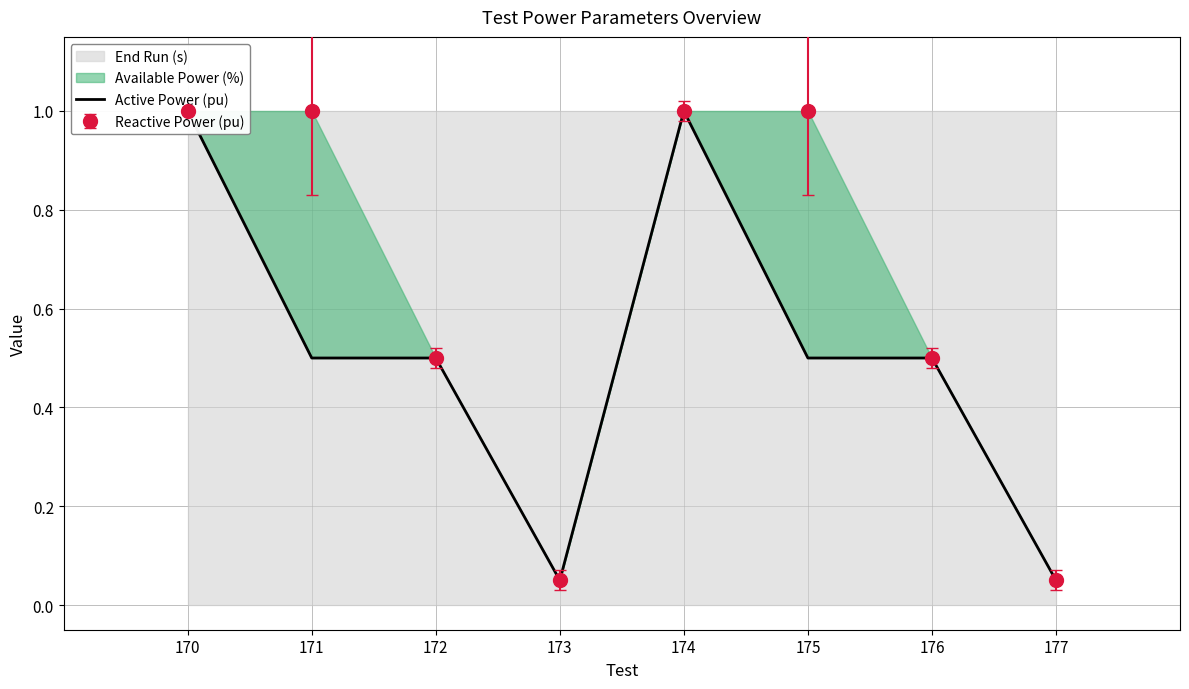

Reading left to right, list all the values displayed in this chart.

1.0	0.5	0.5	0.1	1.0	0.5	0.5	0.1